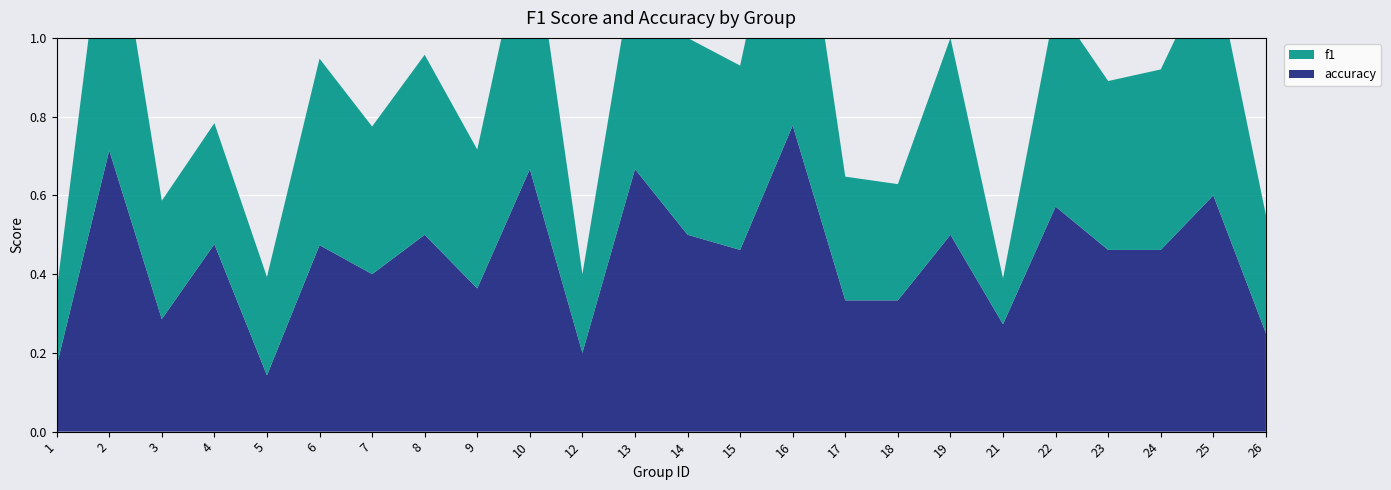

Reading right to left, list all the values displayed in this chart.

f1: 0.3	0.6	0.5	0.4	0.5	0.1	0.5	0.3	0.3	0.8	0.5	0.5	0.5	0.2	0.7	0.4	0.5	0.4	0.5	0.2	0.3	0.3	0.7	0.2
accuracy: 0.2	0.6	0.5	0.5	0.6	0.3	0.5	0.3	0.3	0.8	0.5	0.5	0.7	0.2	0.7	0.4	0.5	0.4	0.5	0.1	0.5	0.3	0.7	0.2